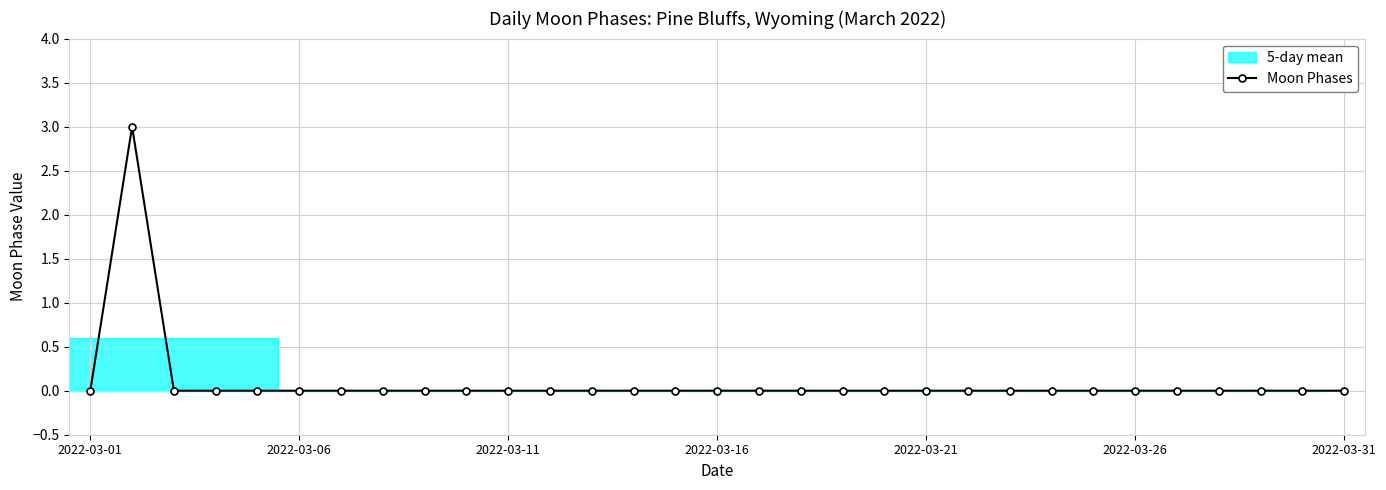

The value of Moon Phases at 2022-03-26 is -2. True or false?

False